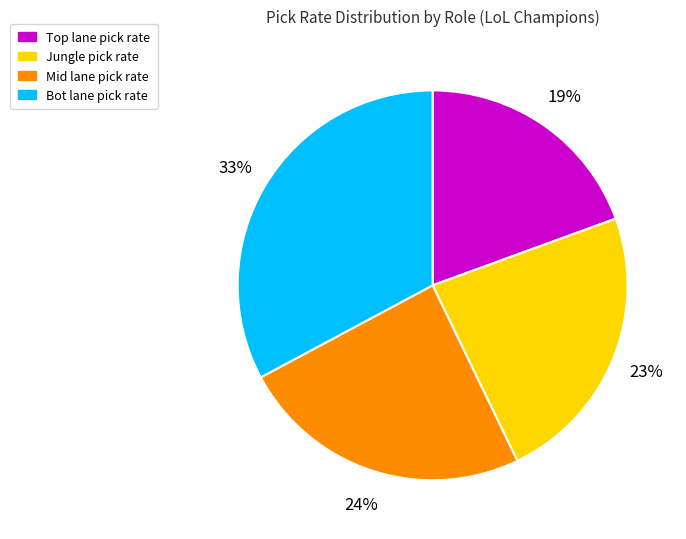

To the nearest percent, what is the average slice percentage?

25%